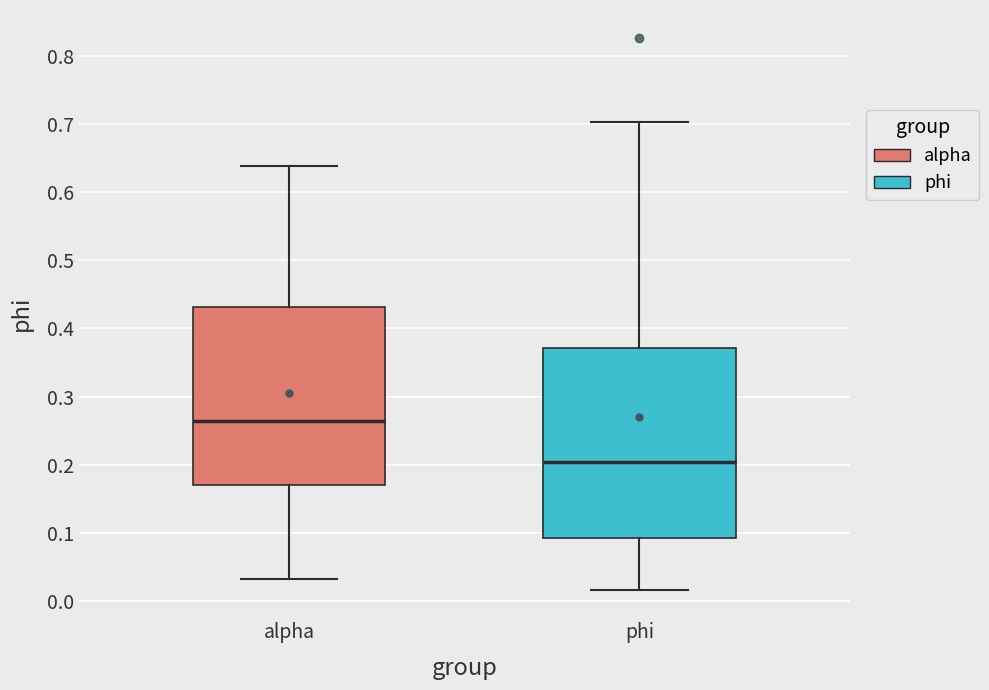

Where does the lower whisker of the box for phi end on the y-axis? The values are not printed on the chart, so give them approximately, as read against the axis.

0.02